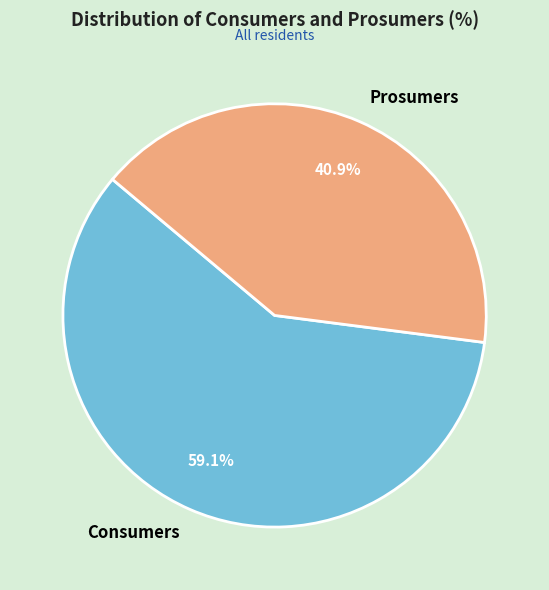

To the nearest percent, what is the combined percentage of Prosumers and Consumers?

100%